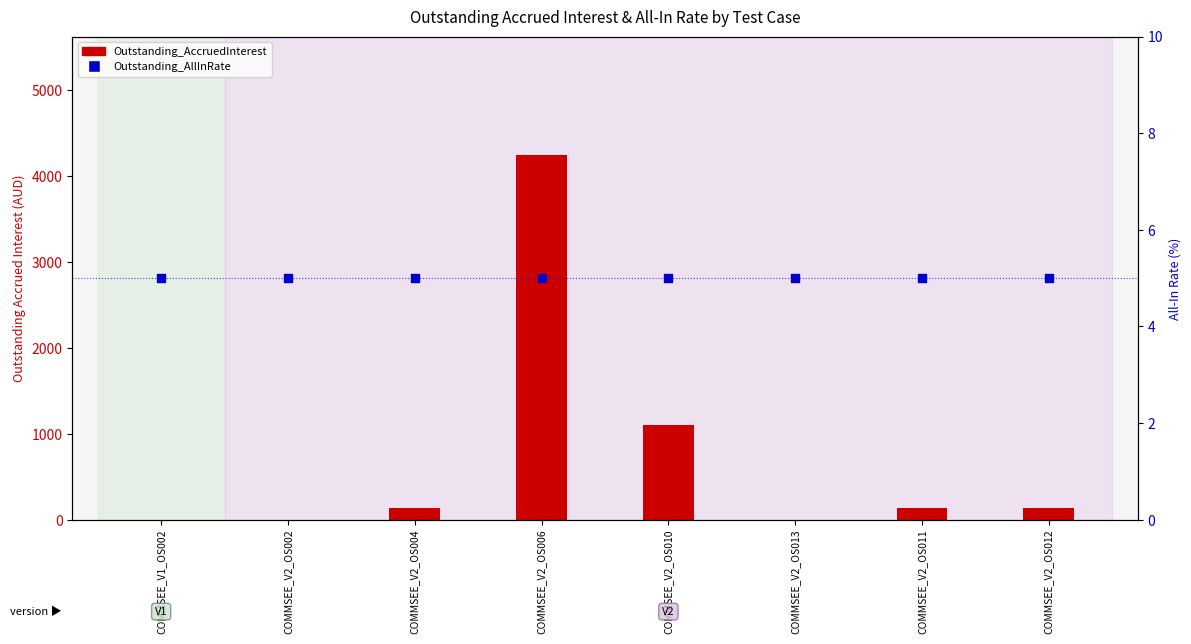

At which category is the sum across all series the highest?

COMMSEE_V2_OS006